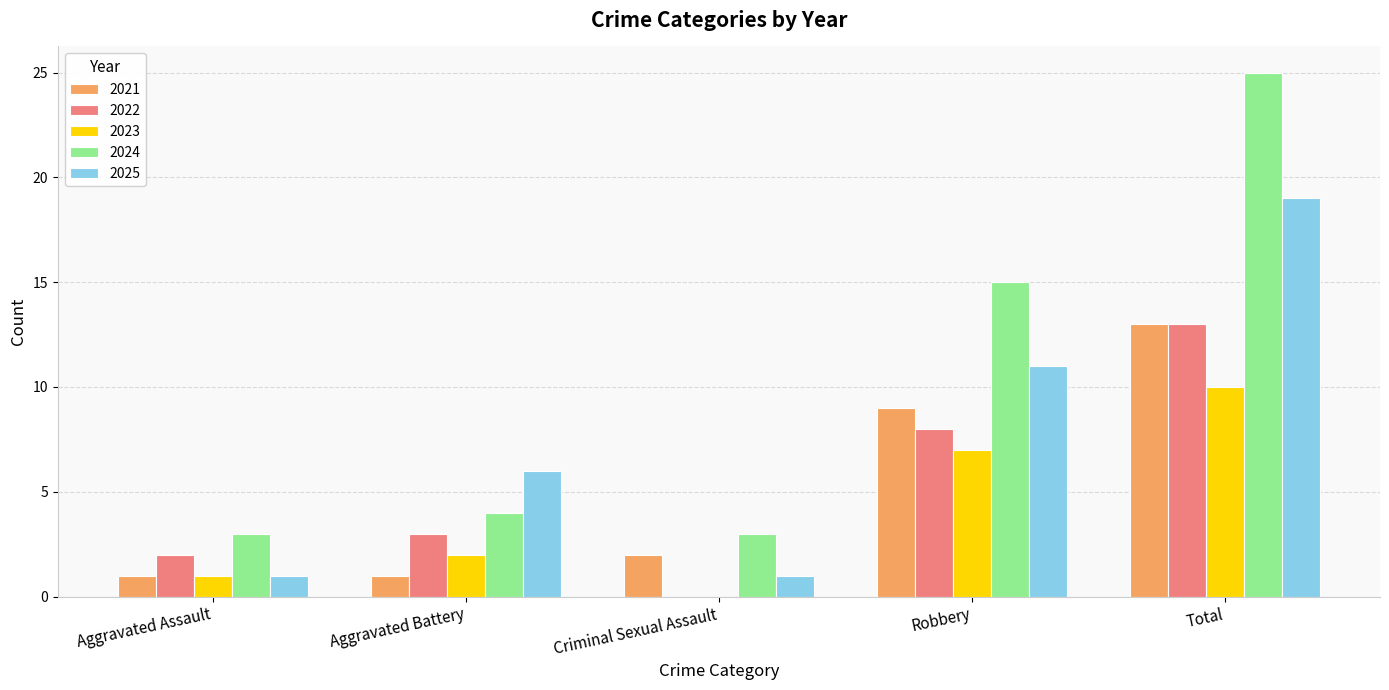

Which series changed the most between Aggravated Battery and Total?

2024